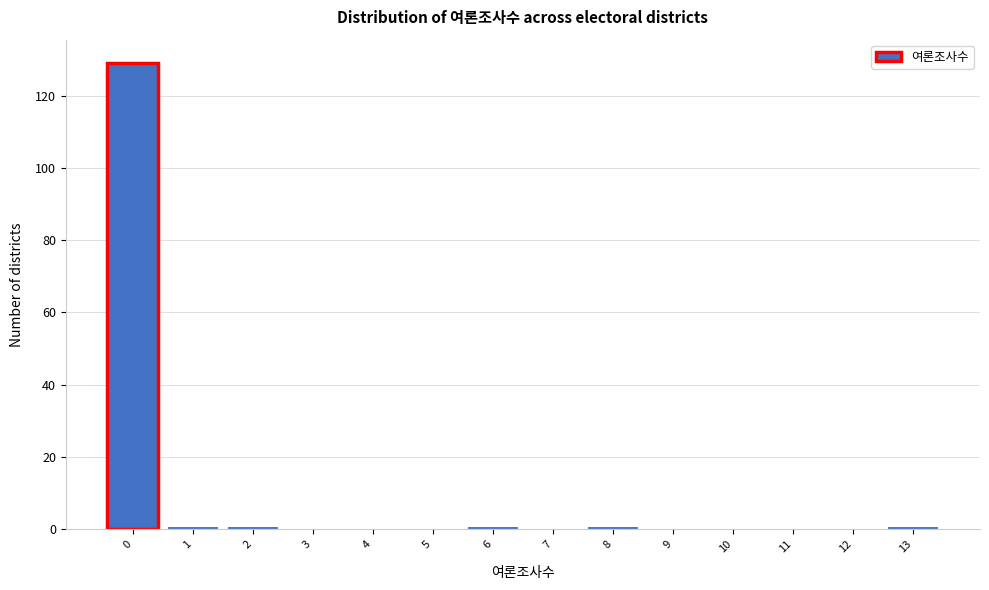

Reading left to right, list all the values displayed in this chart.

0=129	1=1	2=1	3=0	4=0	5=0	6=1	7=0	8=1	9=0	10=0	11=0	12=0	13=1